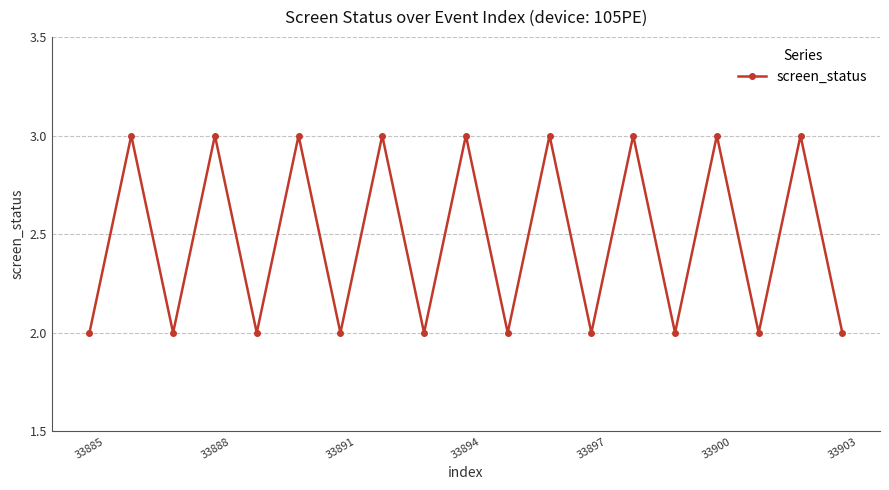

How many interior local peaks (higher than both neighbors) does the data have?

9